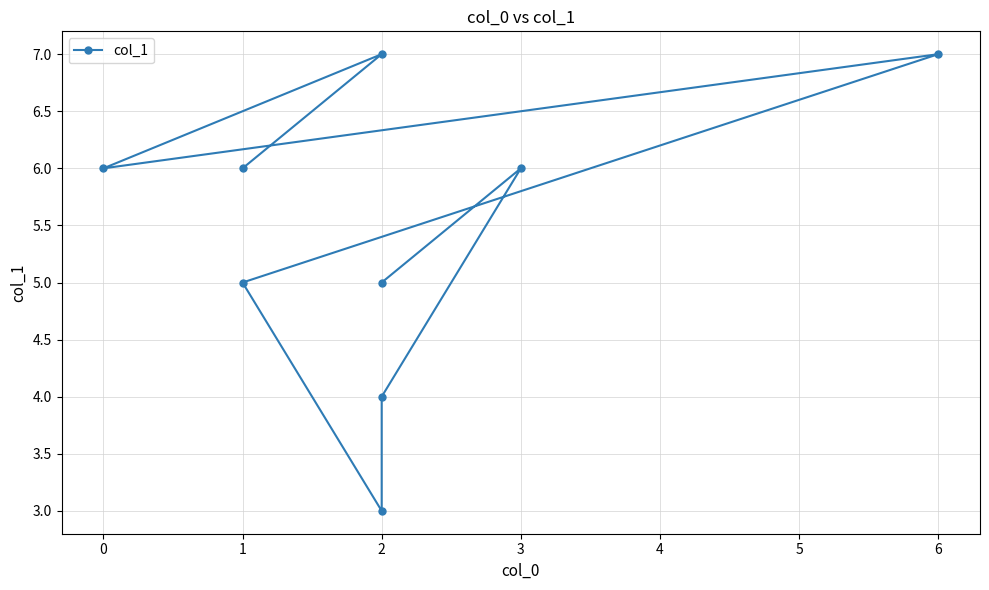

What is the label of the 6th point from the left?

2